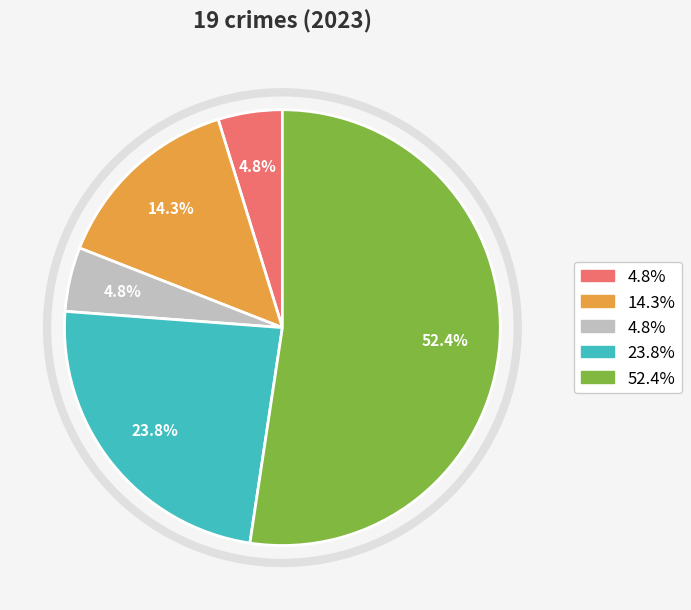

Count the number of slices in the pie.

5